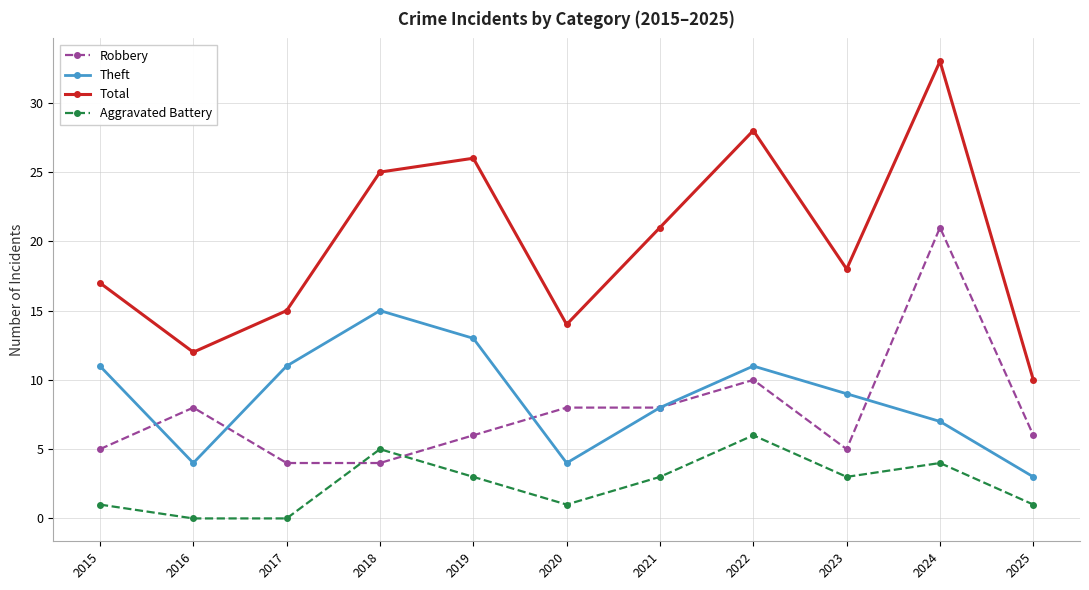

In Total, how many points are lower than both neighbors (excluding endpoints)?

3